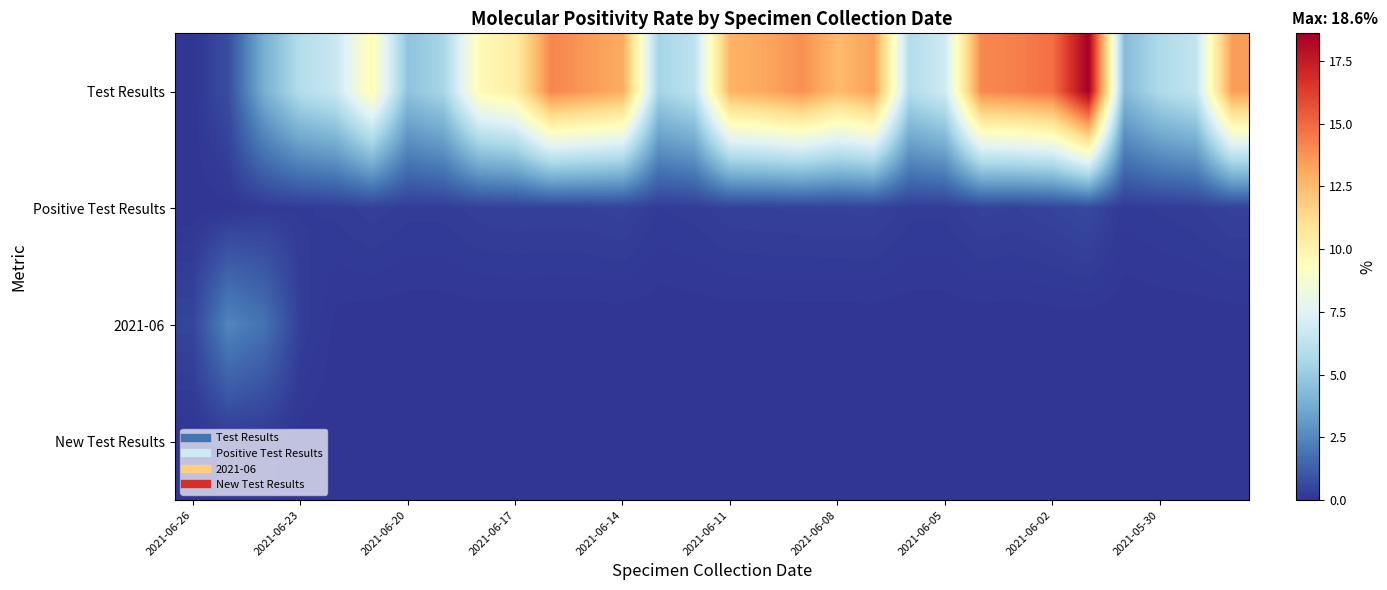

At 2021-06-11, list the series in order from smallest to largest.

2021-06, New Test Results, Positive Test Results, Test Results